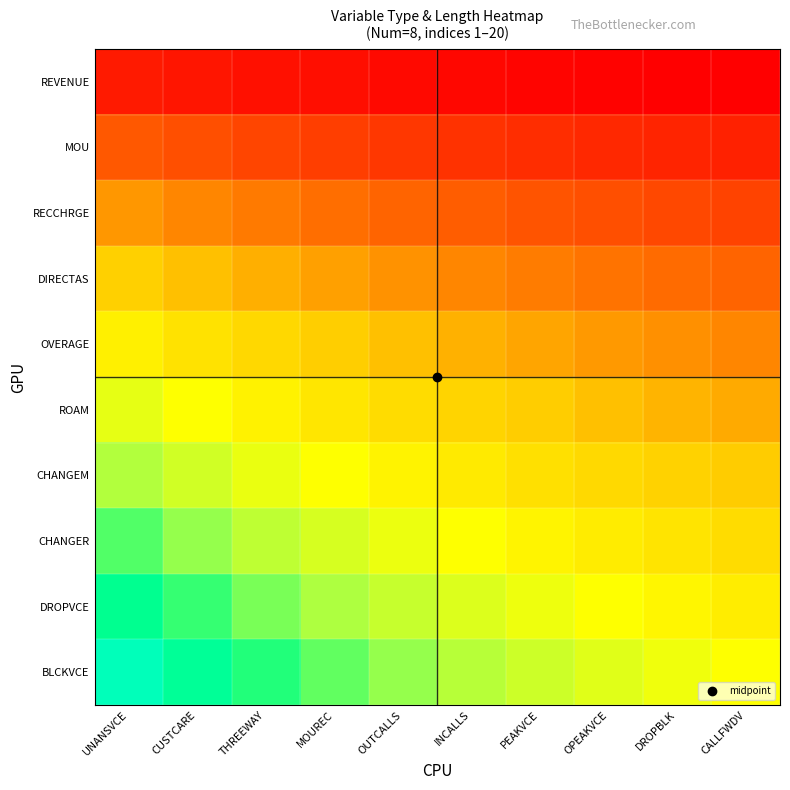

At which category is the sum across all series the highest?

UNANSVCE